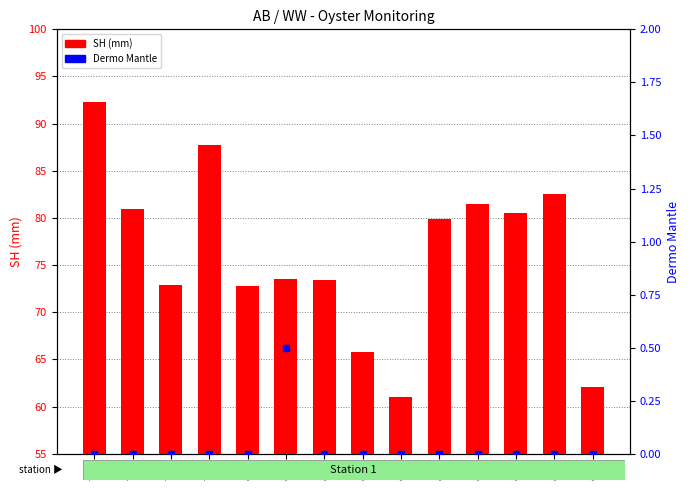

Is the value of Dermo Mantle at 808 greater than the value of SH (mm) at 805?

No